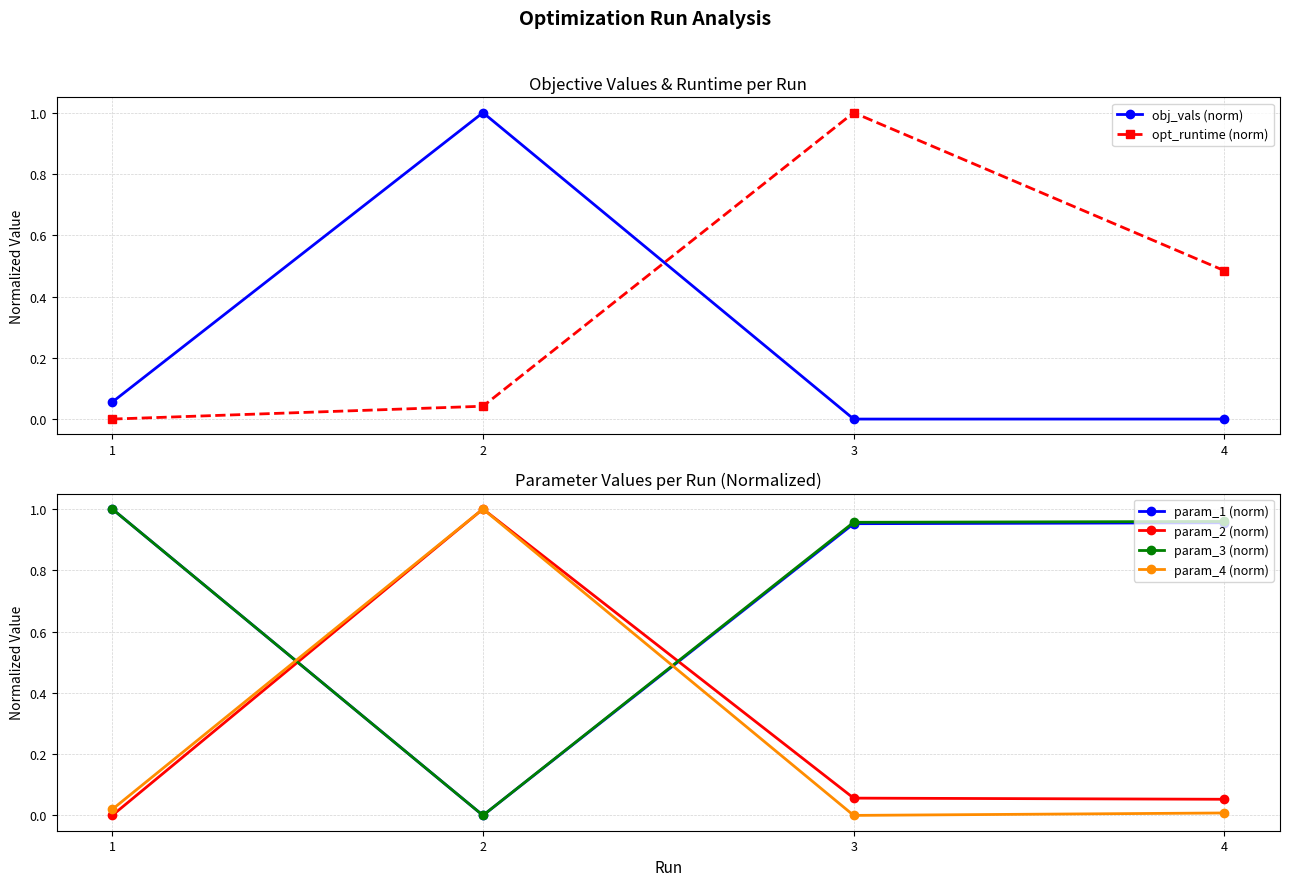

At which category does the chart reach its peak across all series?

2